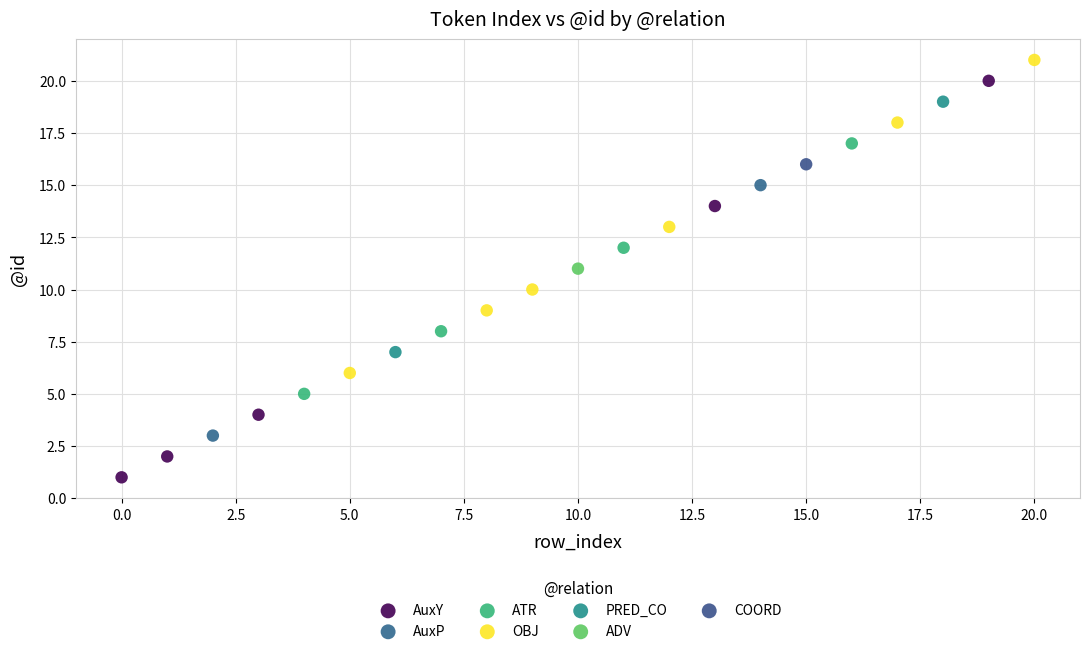

What are all the series names shown in the legend?

AuxY, AuxP, ATR, OBJ, PRED_CO, ADV, COORD